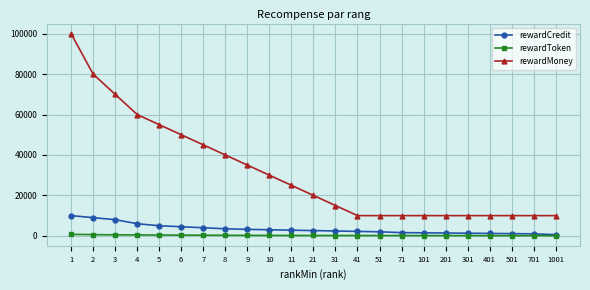

How many data points does each series have?

23